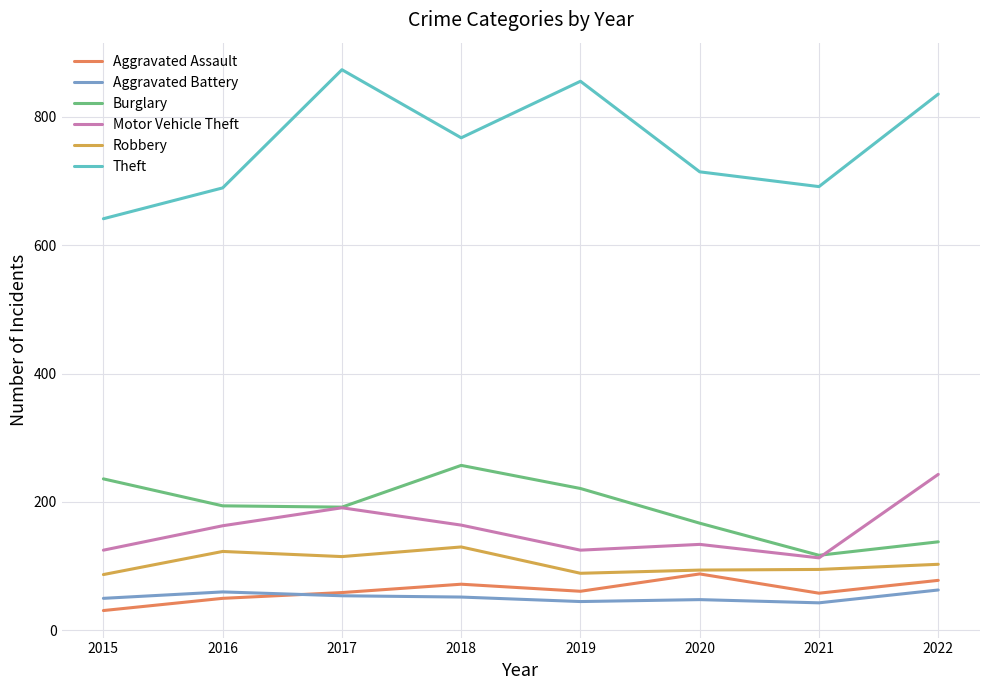

How many lines are shown in the chart?

6